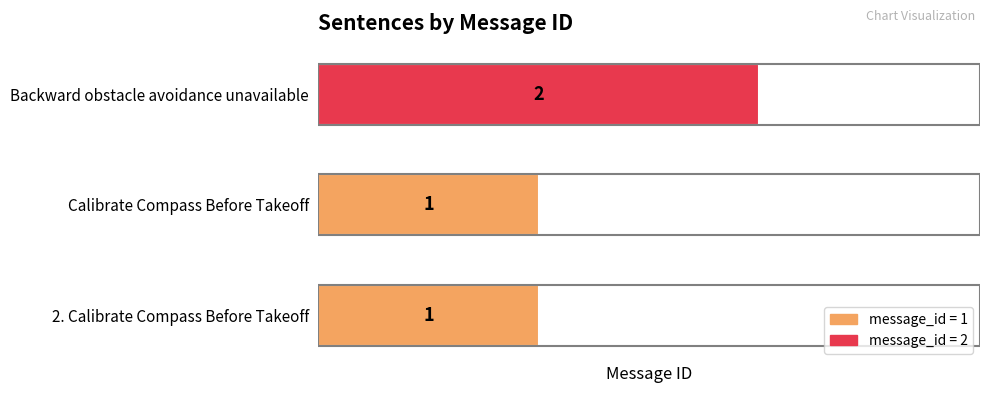

Are the bars horizontal?

Yes